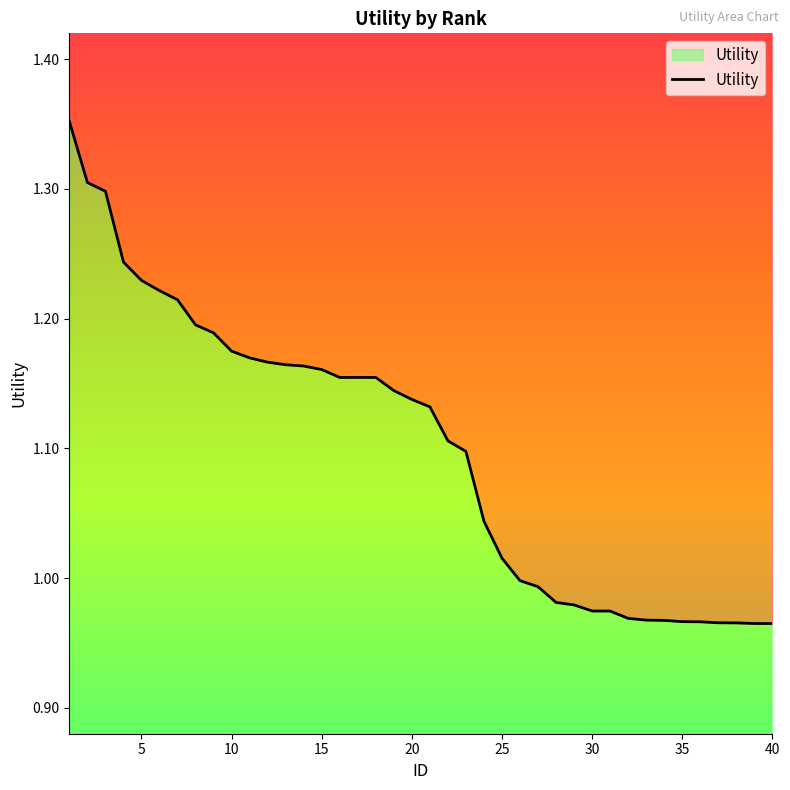

The chart shows a value of 1.1 at 20. True or false?

True